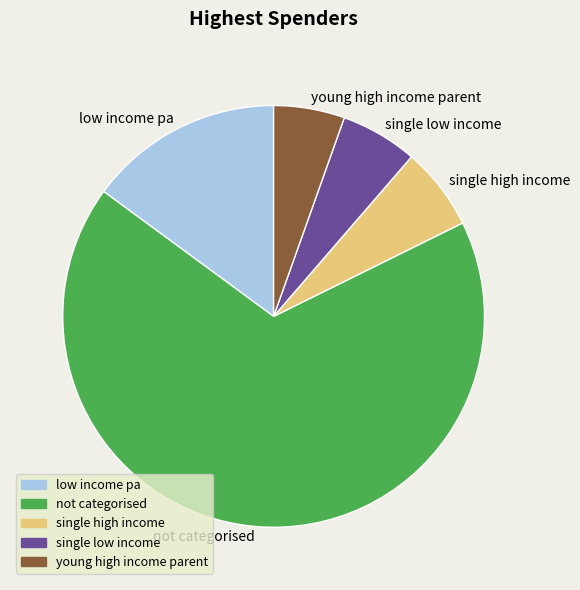

Does any single category account for the majority?

Yes